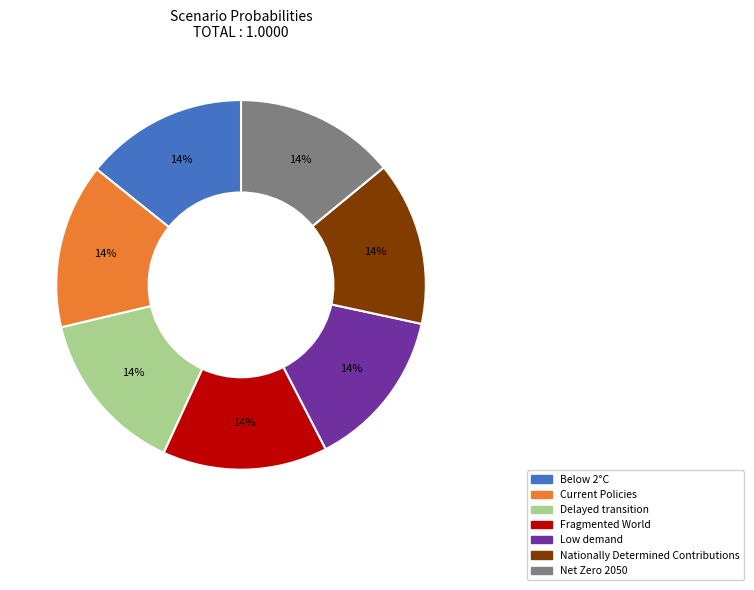

Does Low demand account for over 50% of the chart?

No